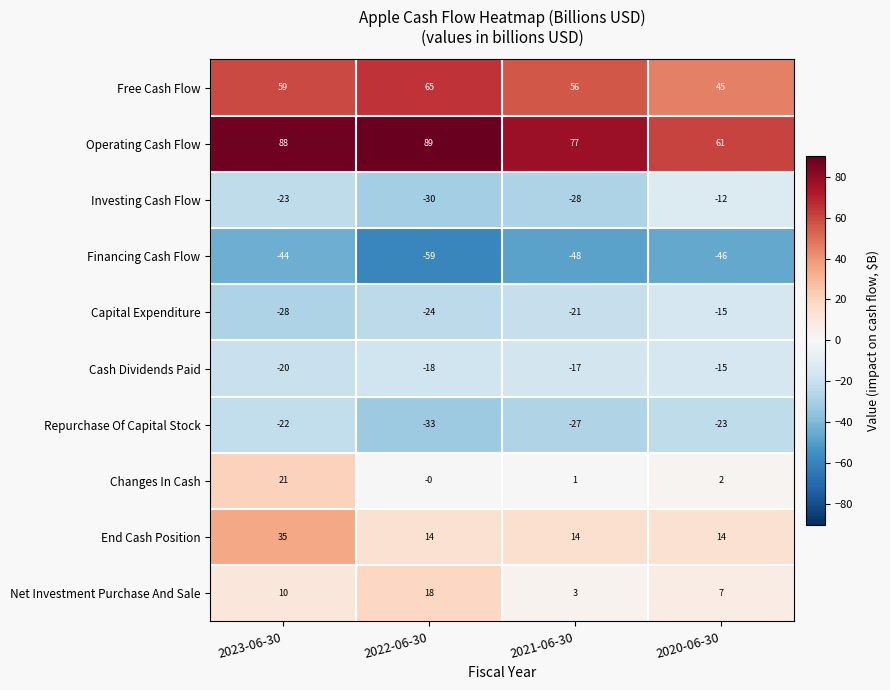

At which label does Repurchase Of Capital Stock reach its minimum?

2022-06-30